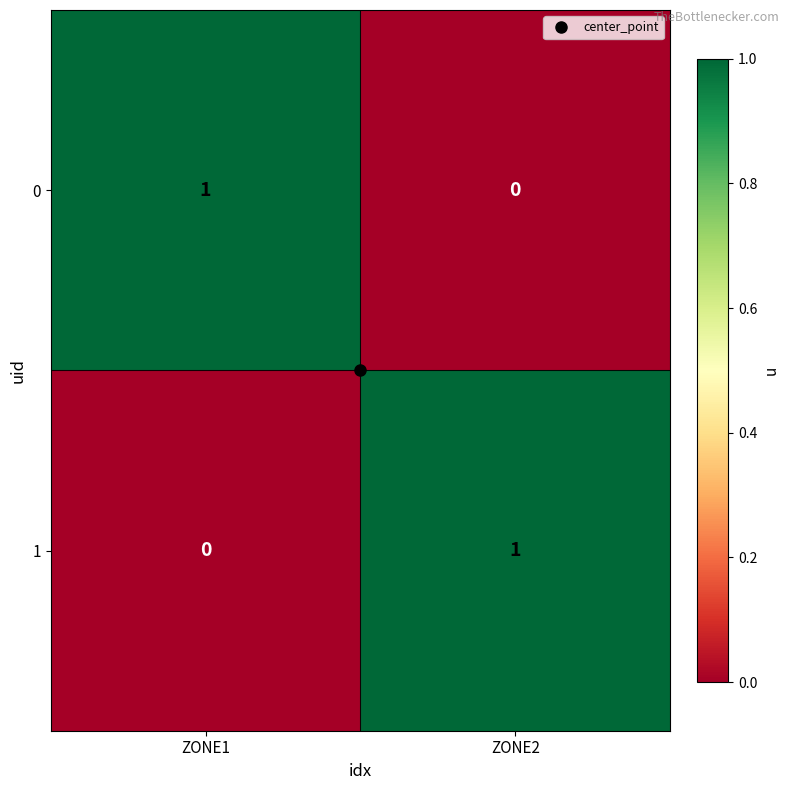

The value of 1 at ZONE2 is 1. True or false?

True